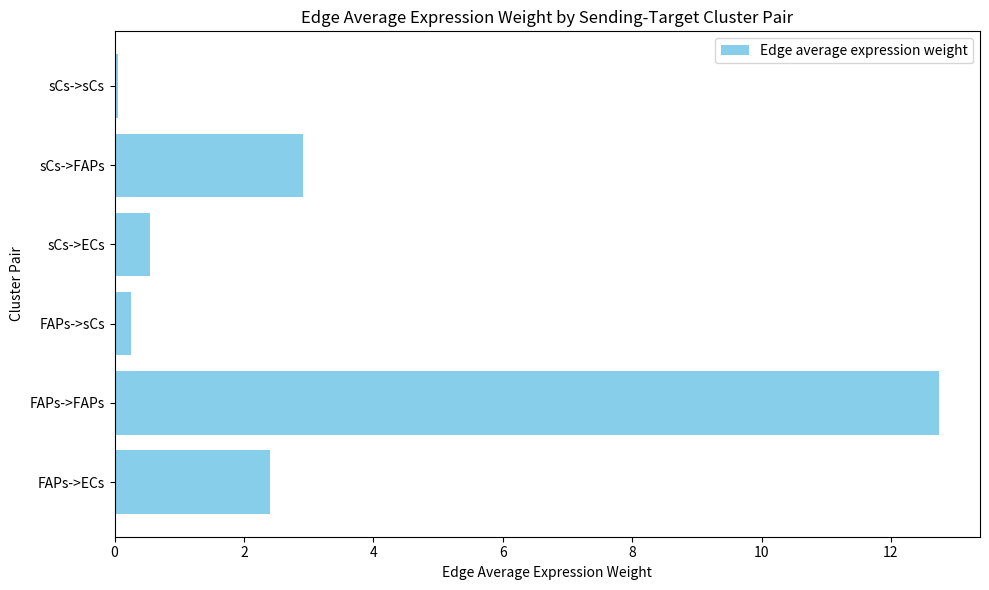

How many bars are there in total?

6